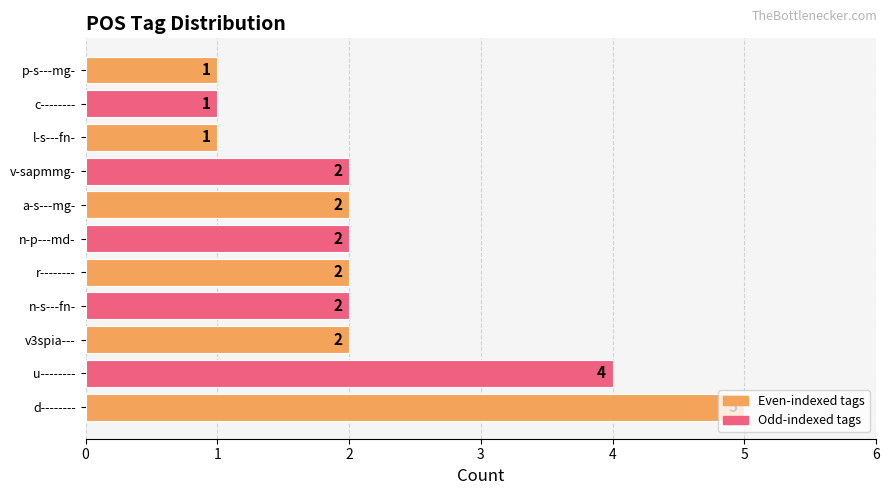

The chart shows a value of 2 at v3spia---. True or false?

True